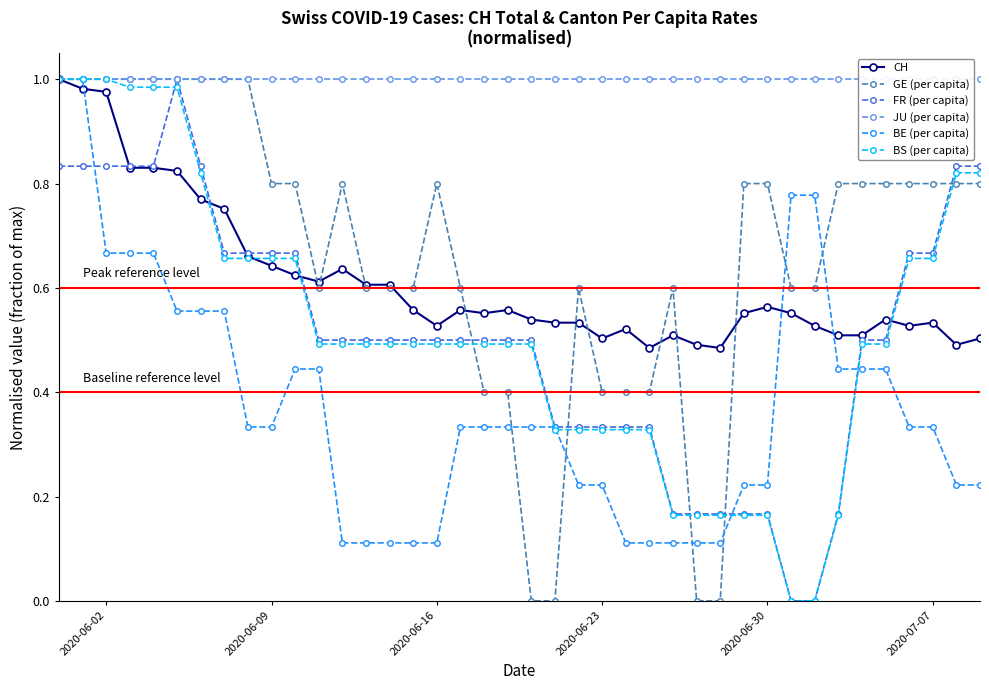

The value of FR (per capita) at 2020-06-02 is 1.1. True or false?

False